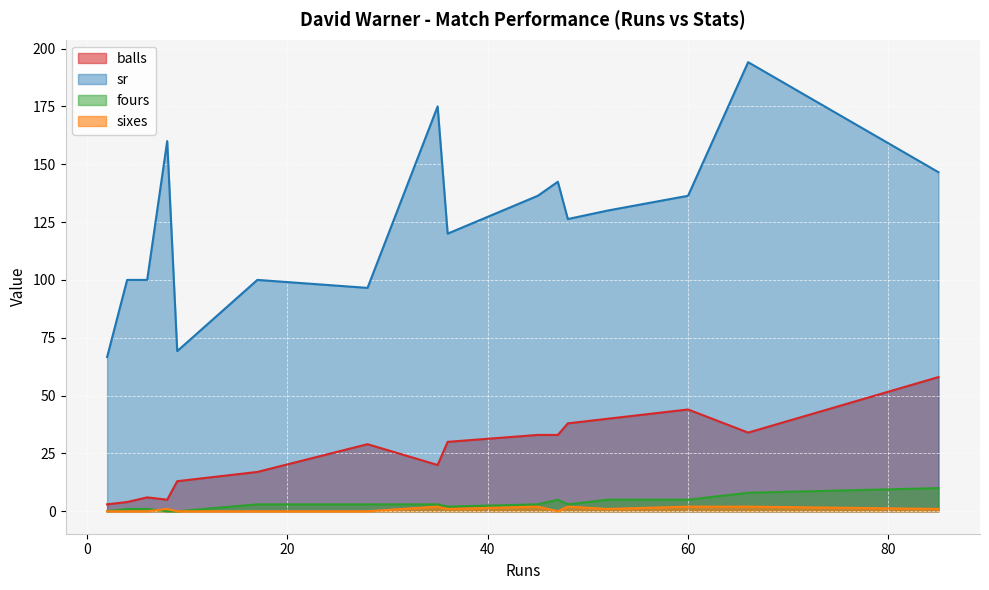

What is the average value of the sixes series?

0.9